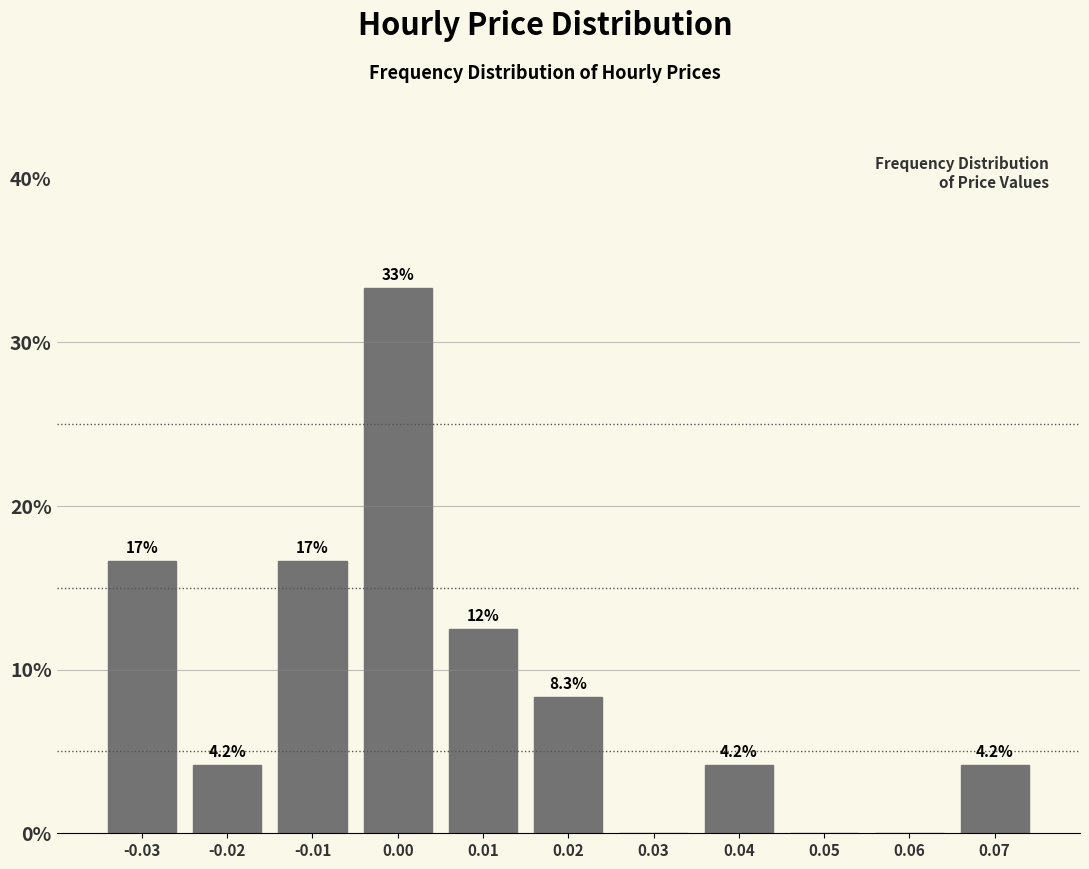

Over which range of the x-axis is the bar tallest?

-0.005 to 0.005